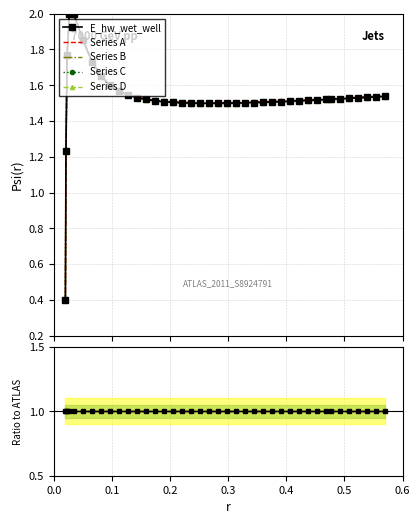

What is the lowest value of the Series A series?

0.4